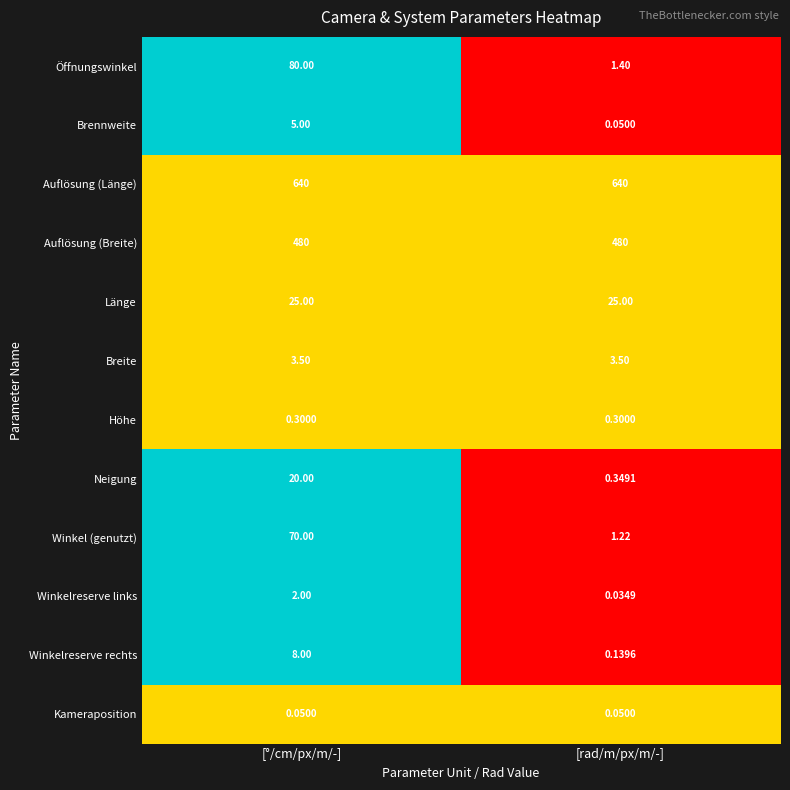

Is the value of Höhe at [rad/m/px/m/-] greater than the value of Neigung at [°/cm/px/m/-]?

No